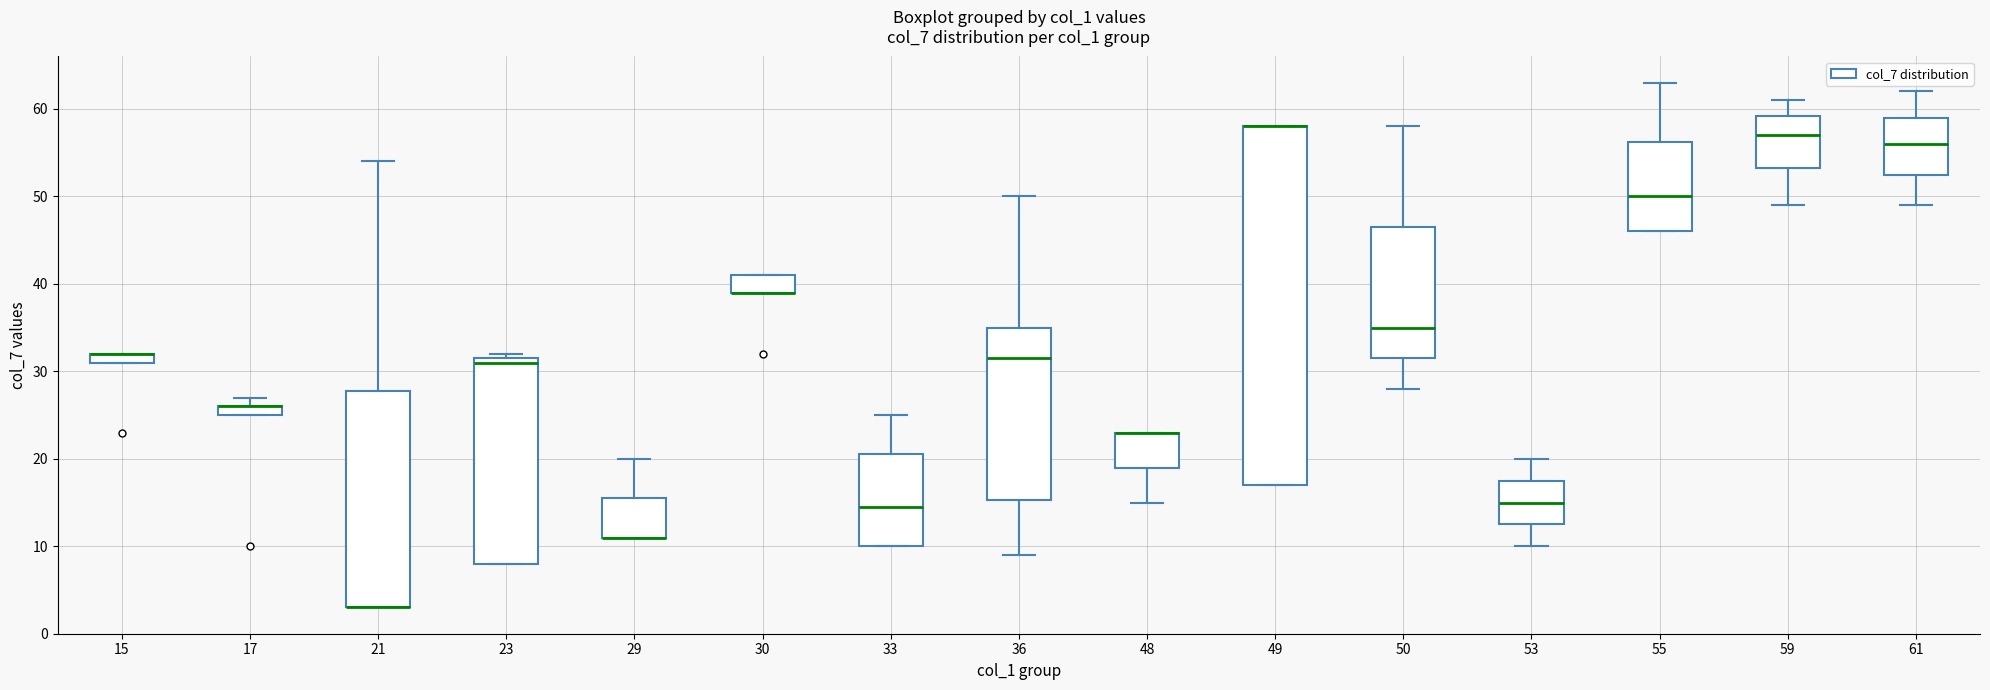

Which box is the tallest, from its lower edge to its upper edge?

49